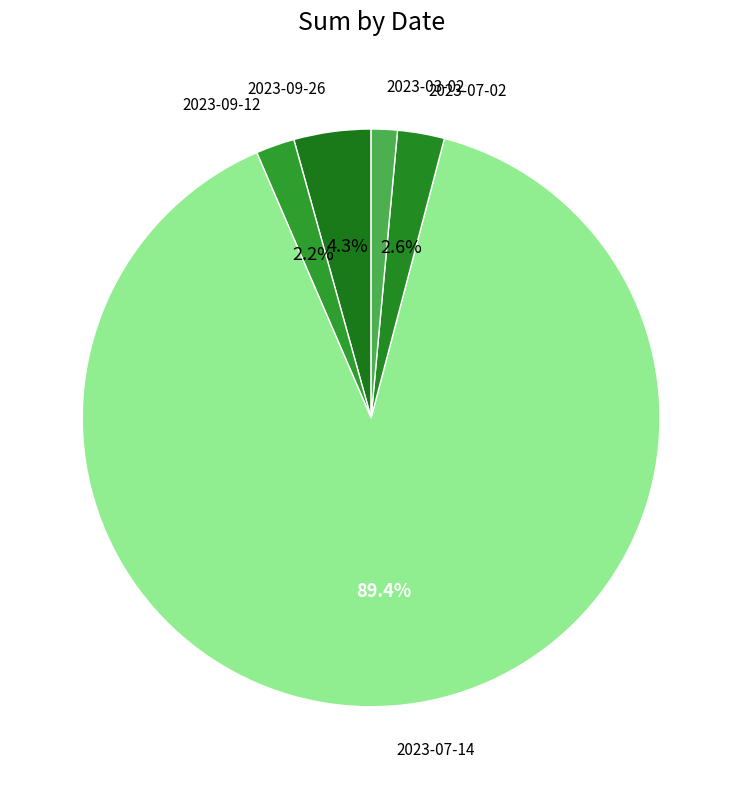

Which slice represents more than half of the pie?

2023-07-14